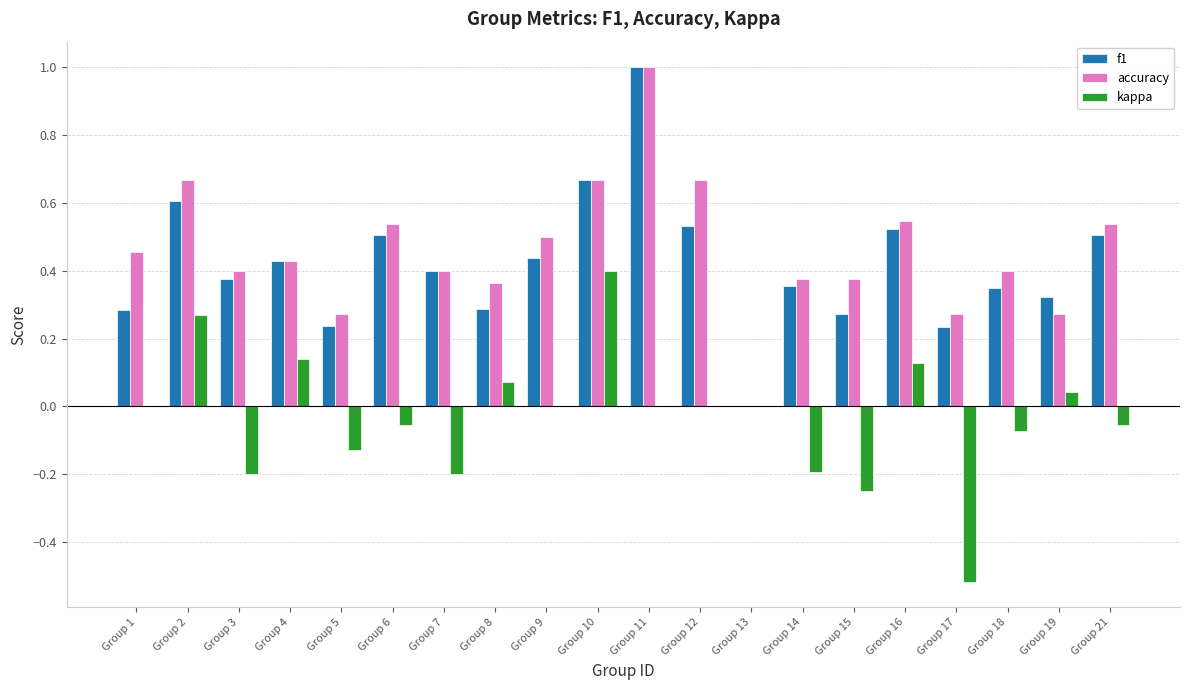

Is it true that accuracy equals 0.1 at Group 3?

False